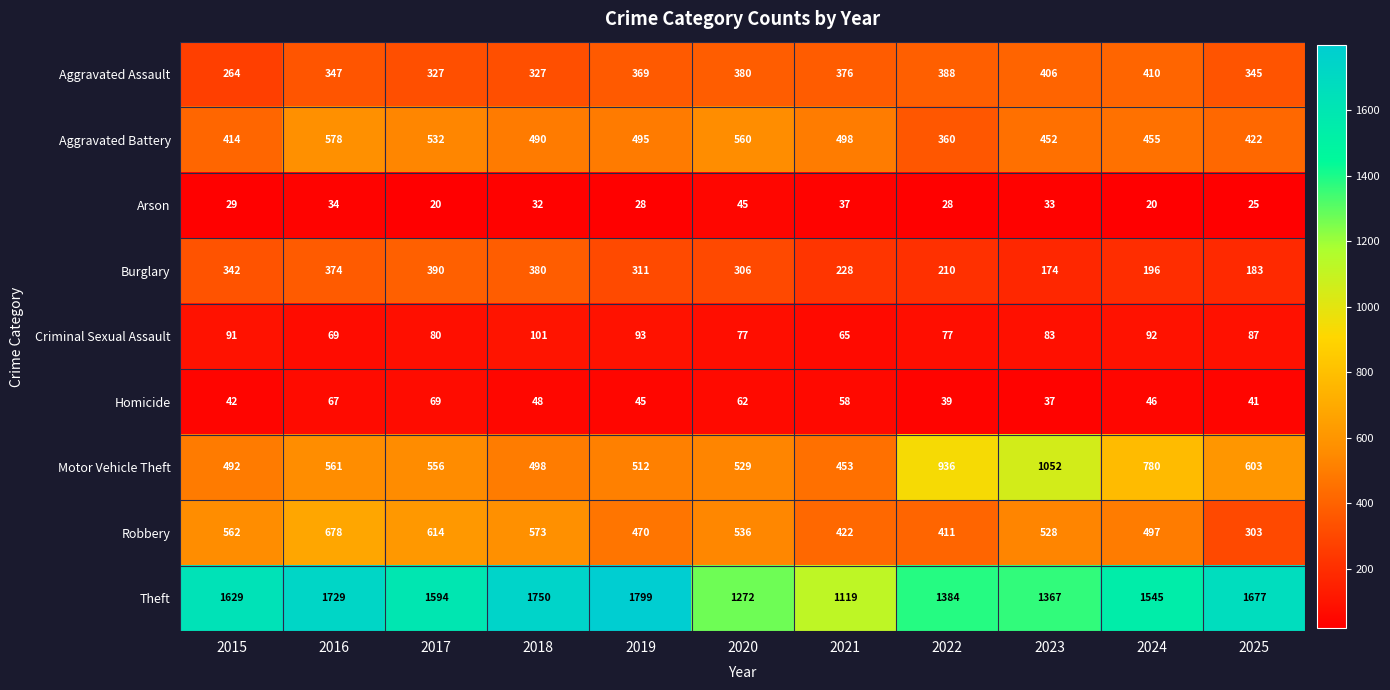

How many categories are shown in the chart?

11